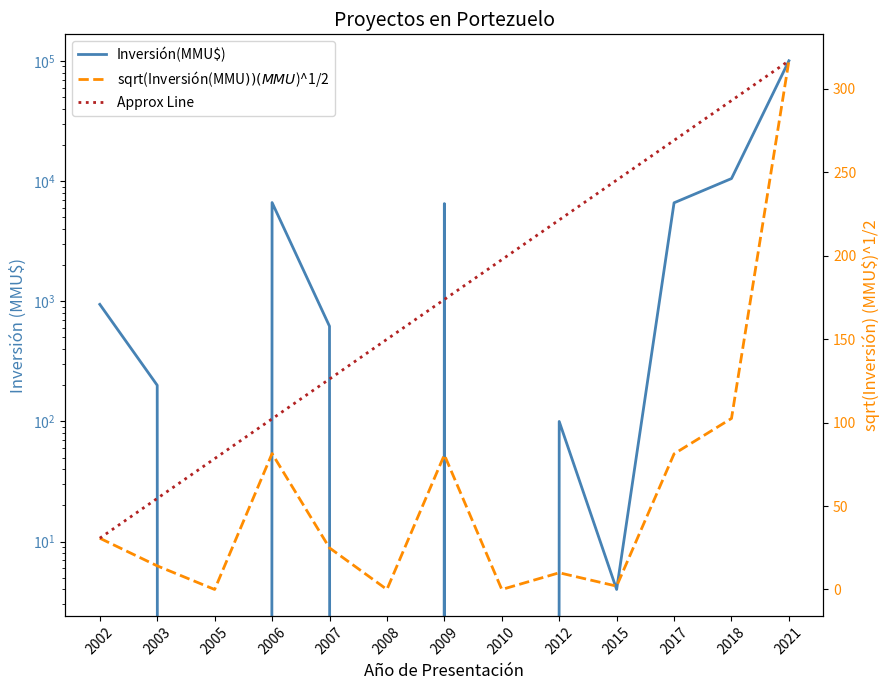

Read the sqrt(Inversión(MMU$)) (MMU$)^1/2 value at 2017.

81.2